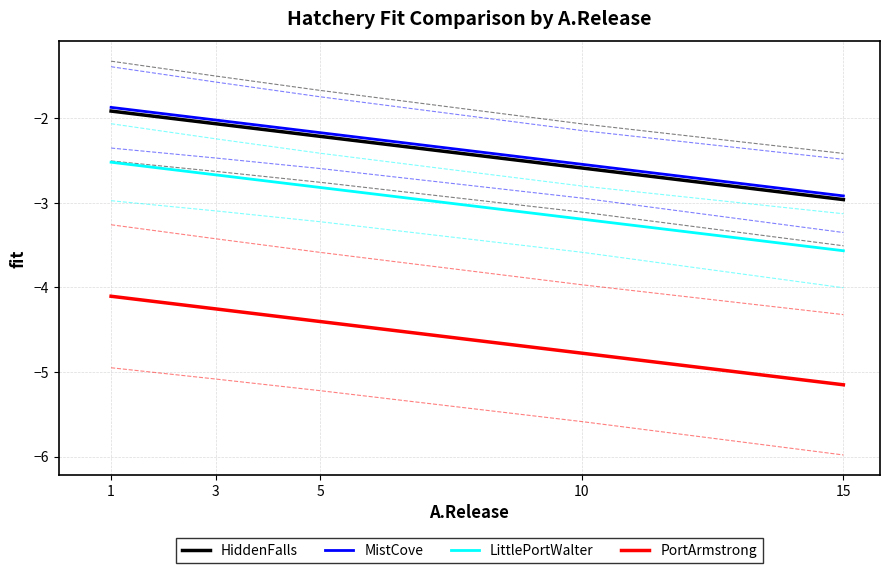

Does the chart display data point markers on the line(s)?

No